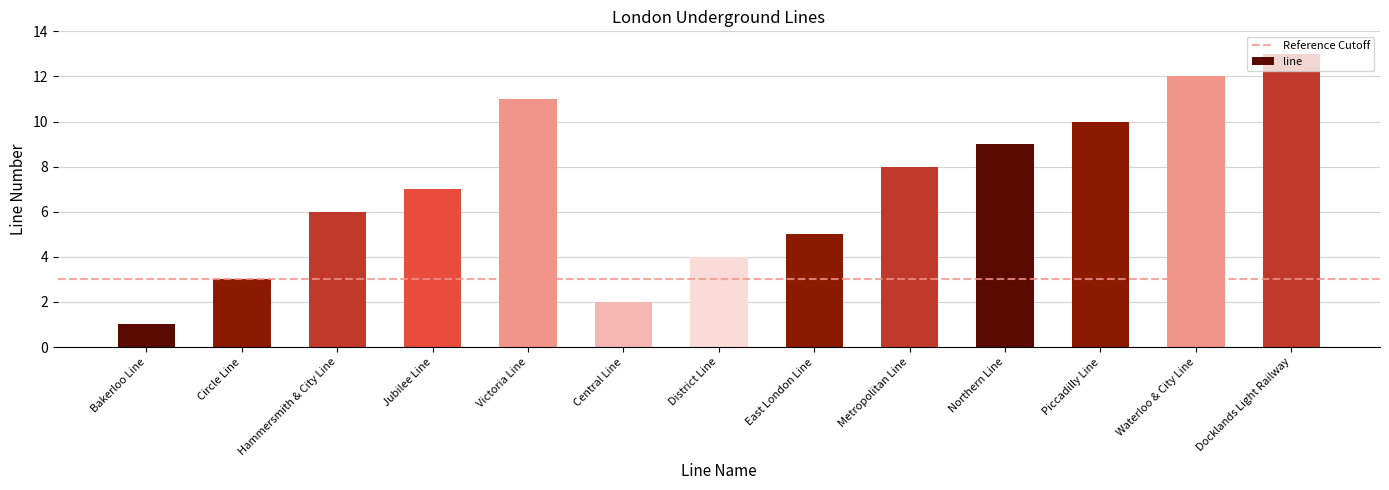

Where is the data nearest to the value 7?

Jubilee Line